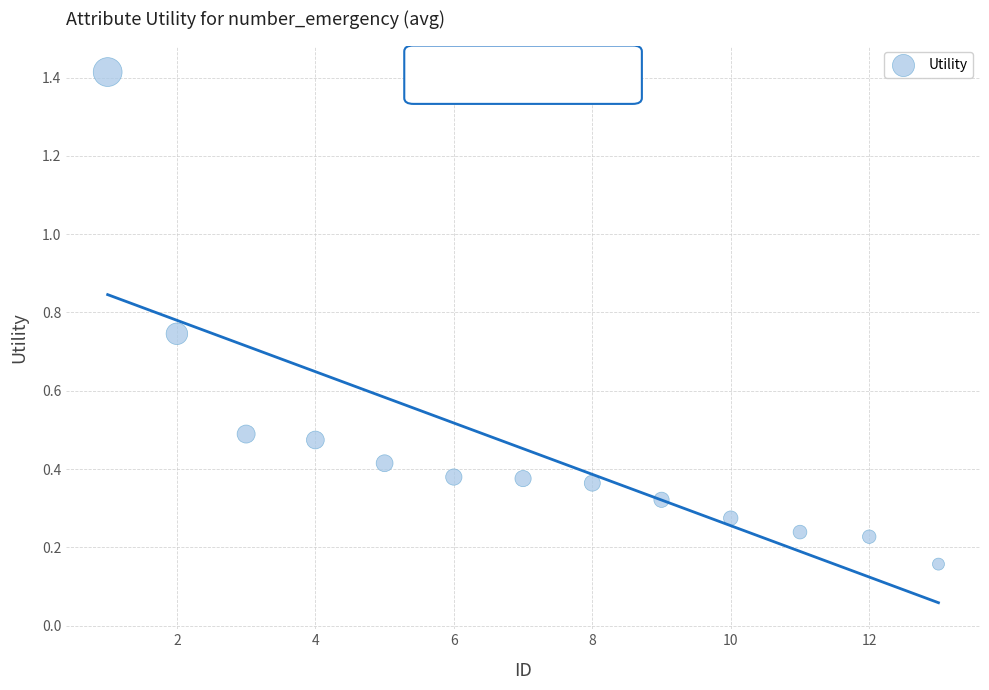

What is the range of X values (max minus min)?

12.0